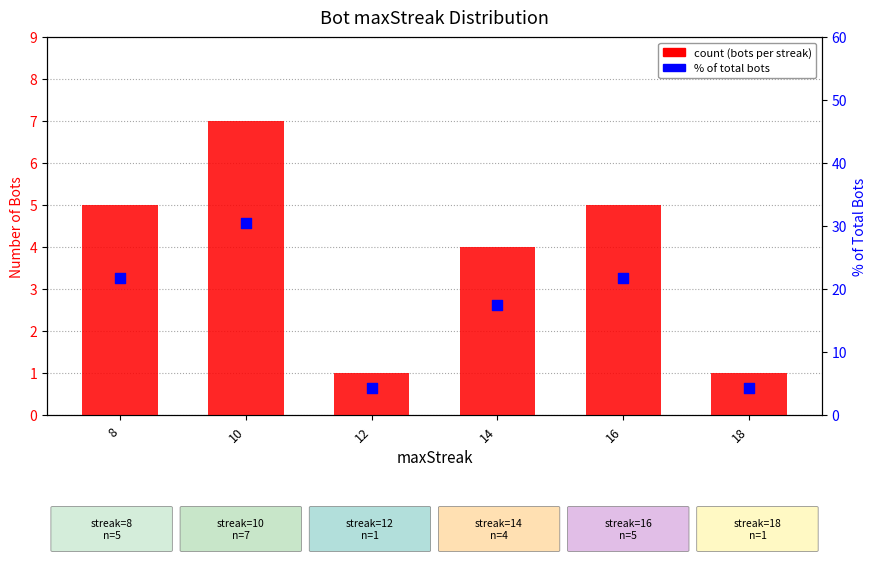

Which series has the widest spread of Y values?

% of total bots